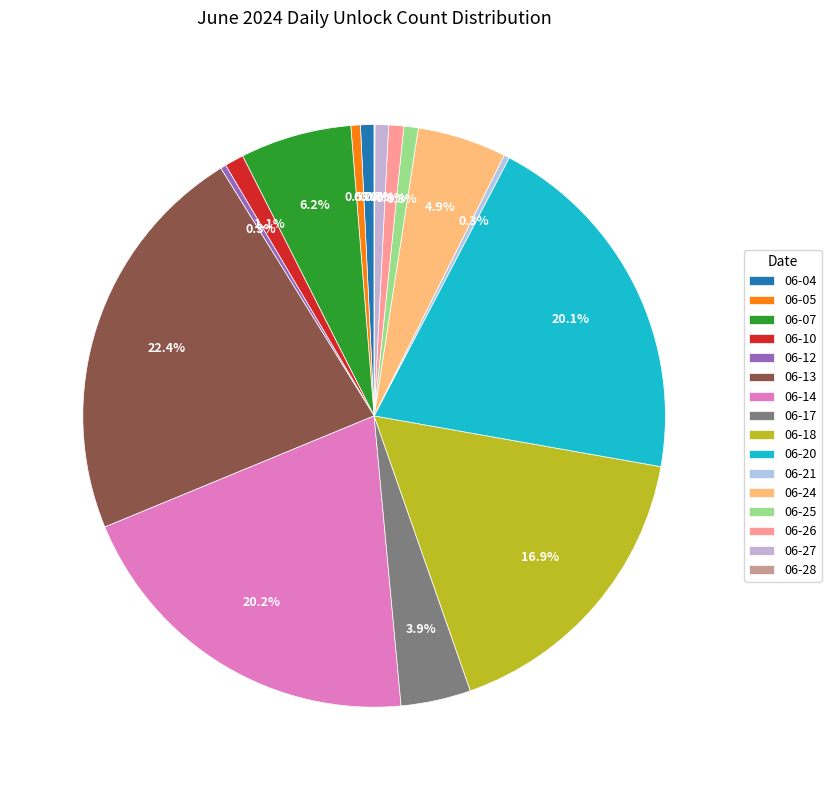

Does any single category account for the majority?

No